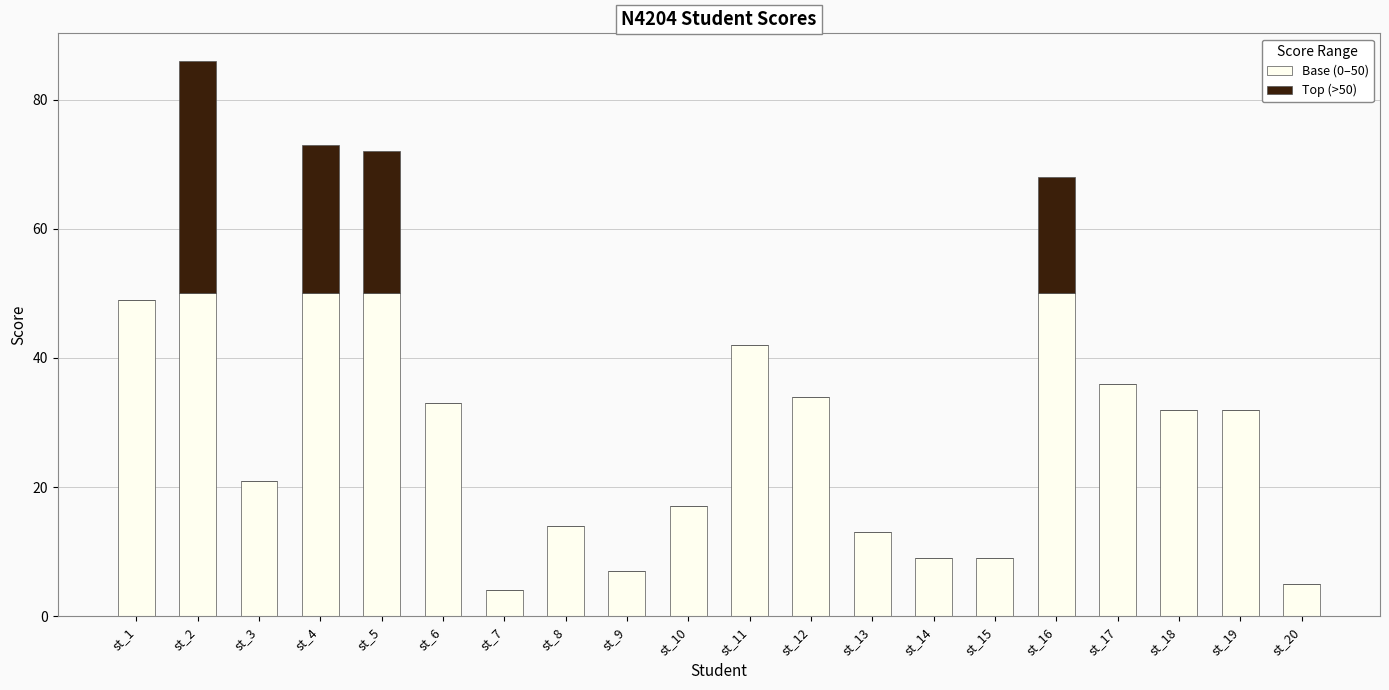

True or false: Base (0–50) has a value of 26 at st_10.

False